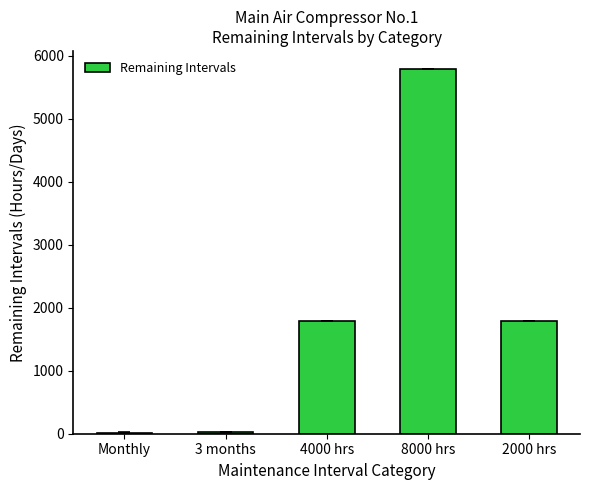

Are the bars horizontal?

No